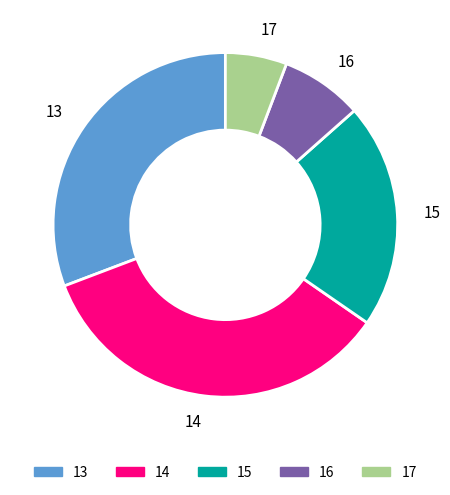

Count the number of slices in the pie.

5